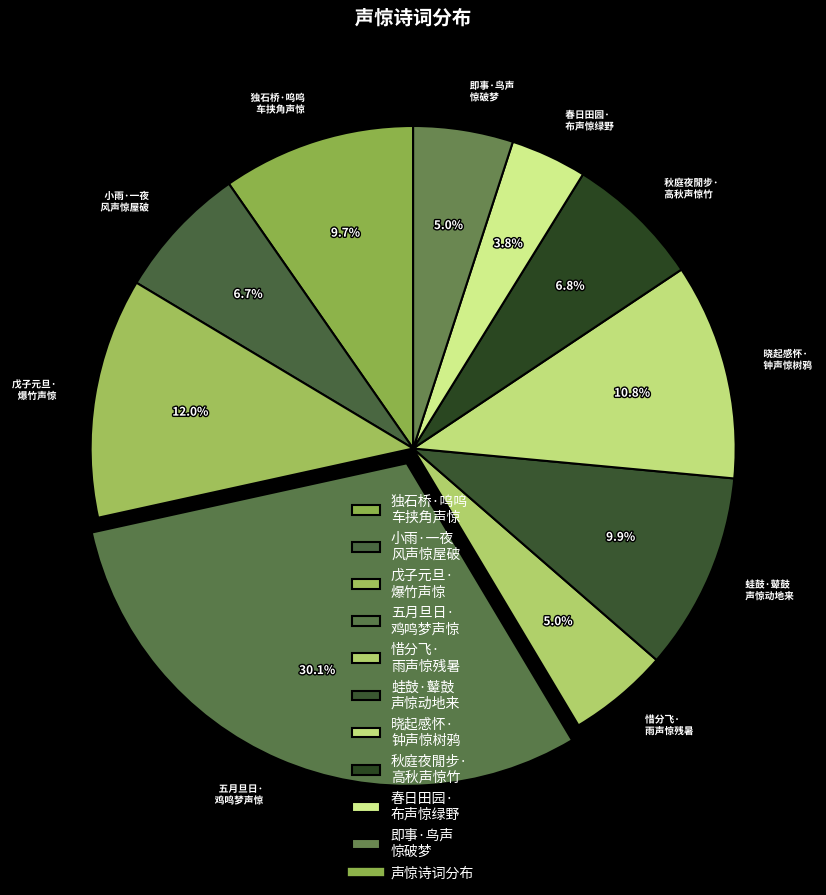

To the nearest percent, what is the difference between the largest and smallest slice percentages?

26%